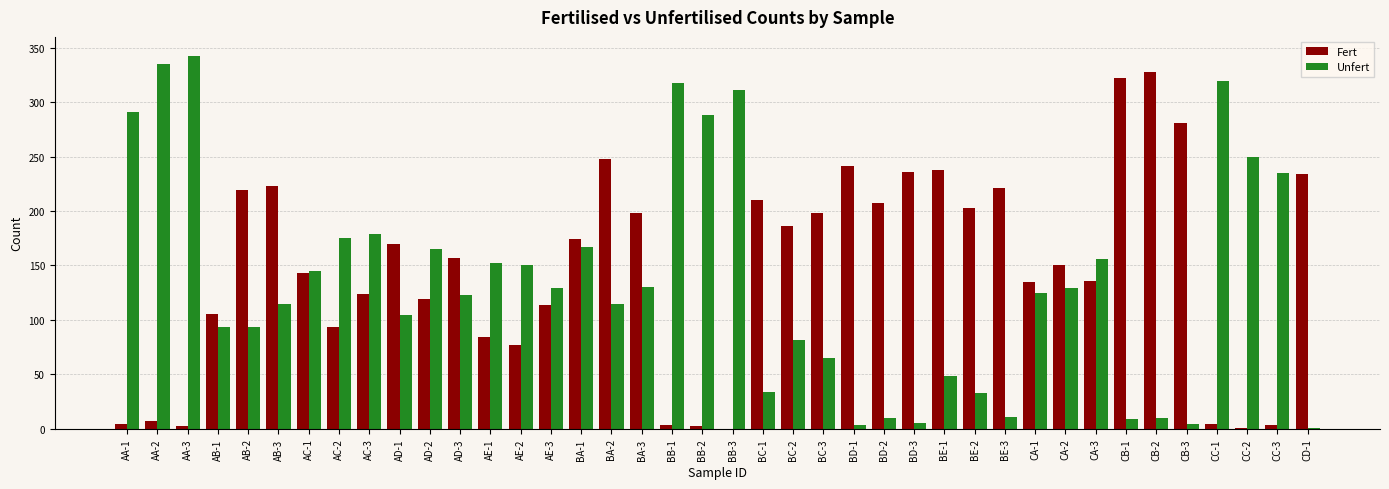

What is the sum of all Unfert values?

5450